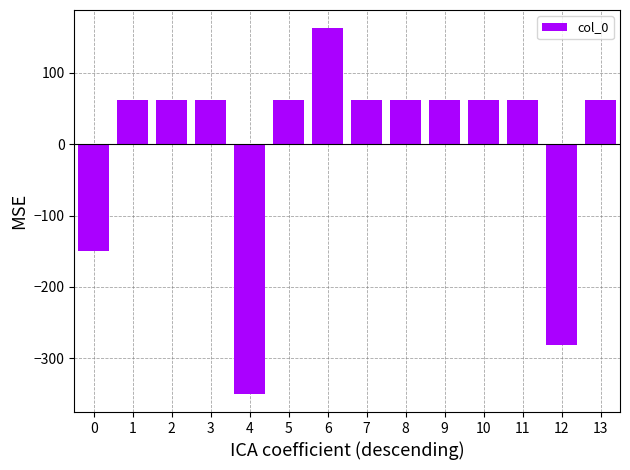

Approximately how many times larger is the value at 10 compared to 11?

1.0